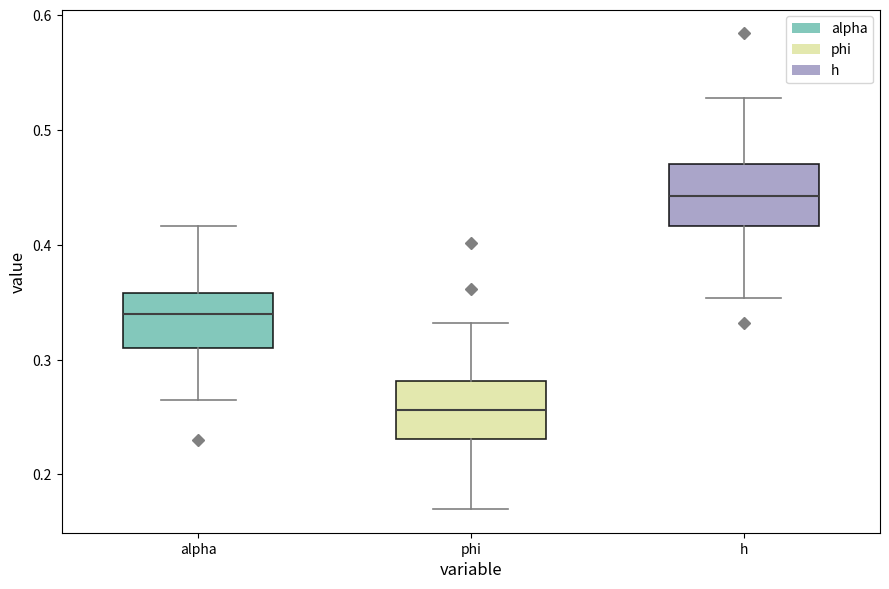

Which box has the highest median line?

h